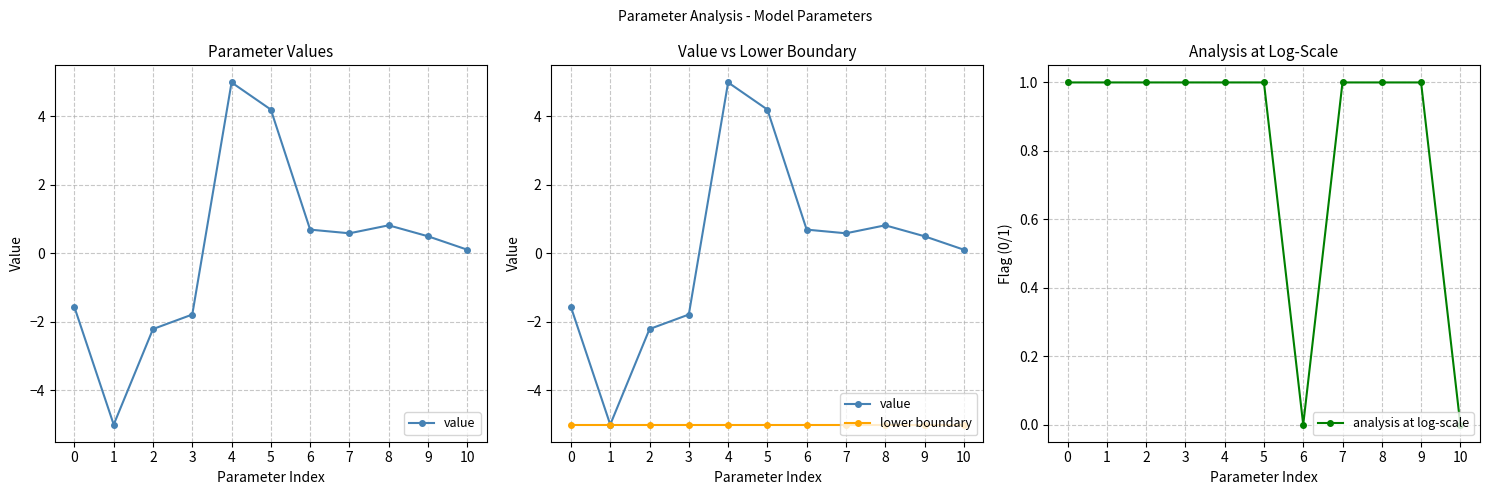

Does the chart have visible grid lines?

Yes